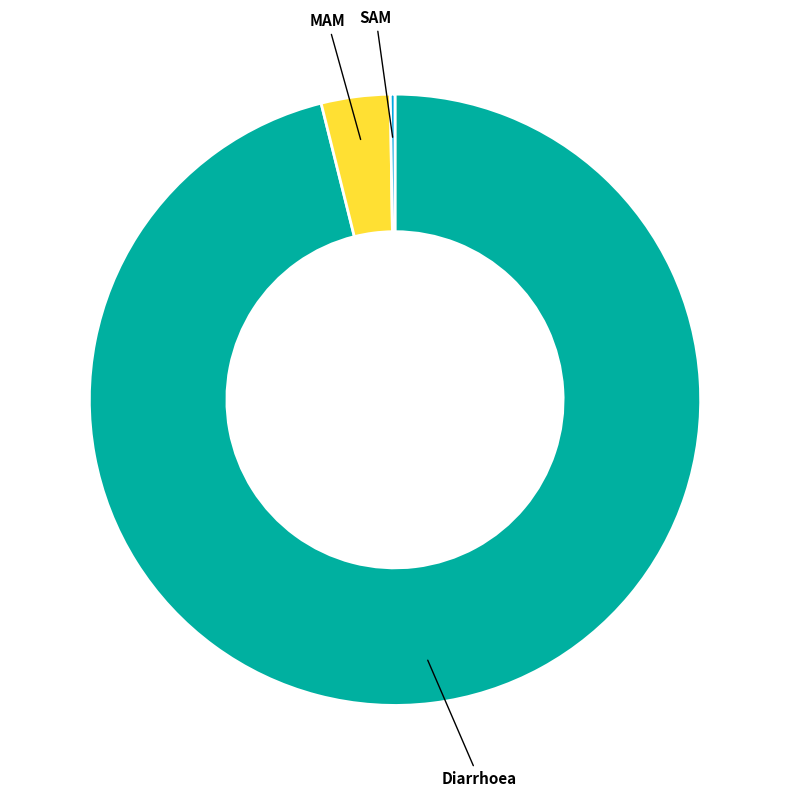

Between MAM and Diarrhoea, which is larger?

Diarrhoea